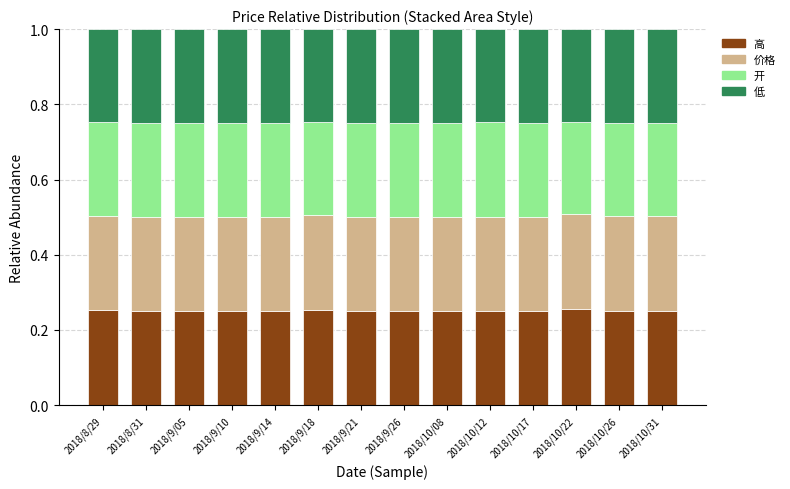

How many bars are there in total?

14